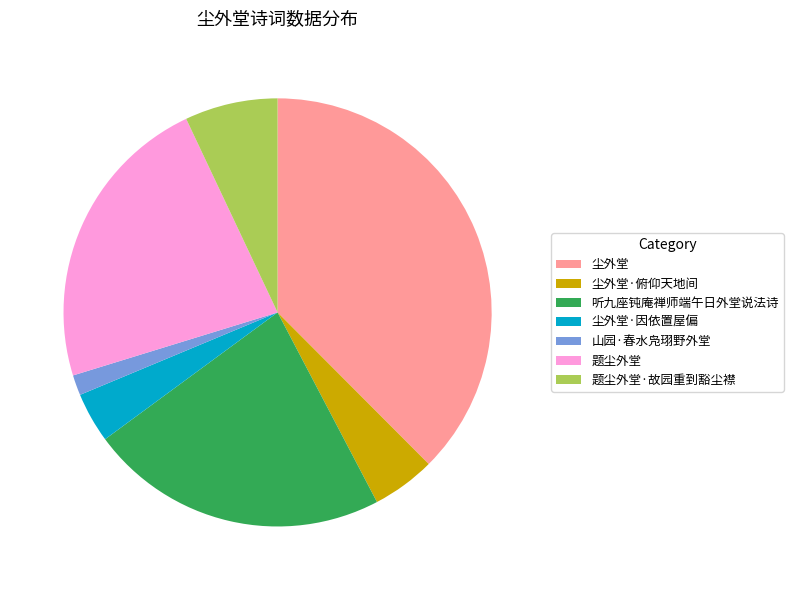

Combined, do 题尘外堂 and 山园·春水凫珝野外堂 account for over 50%?

No